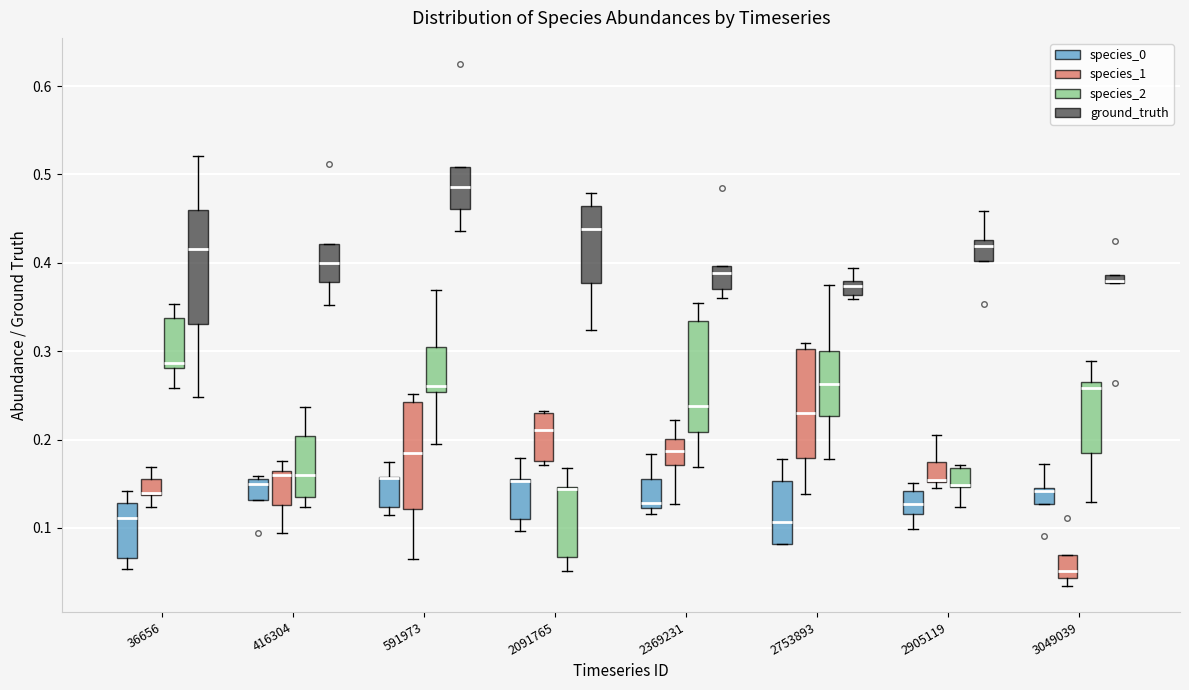

Where does the upper whisker of the box for 2369231 (species_2) end on the y-axis? The values are not printed on the chart, so give them approximately, as read against the axis.

0.35